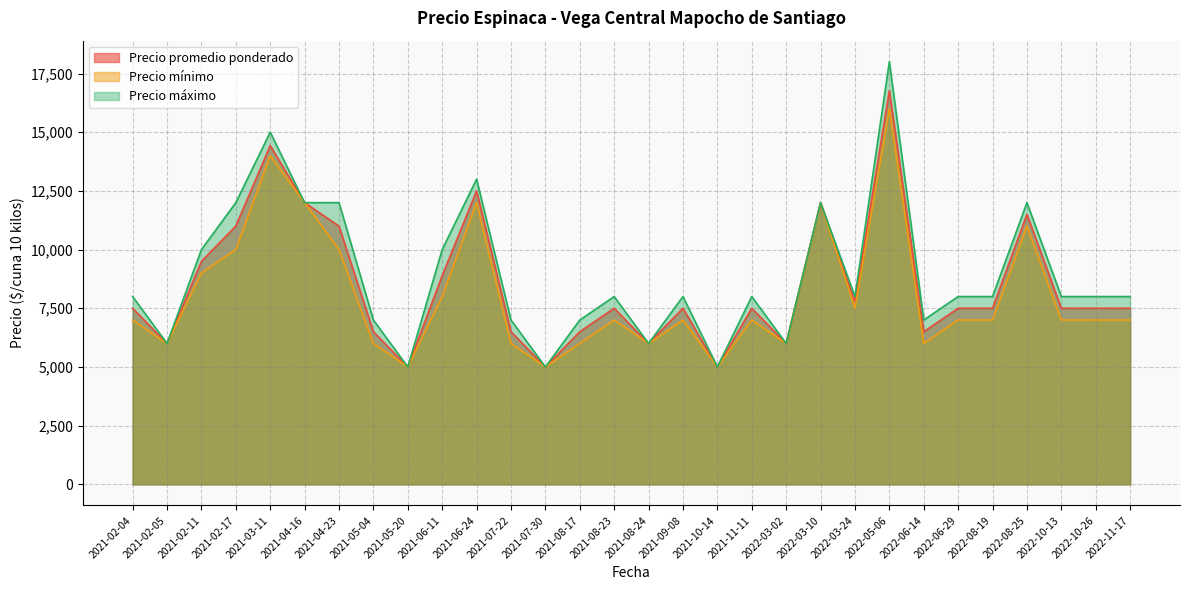

Rank the series by their maximum value, from lowest to highest.

Precio mínimo, Precio promedio ponderado, Precio máximo